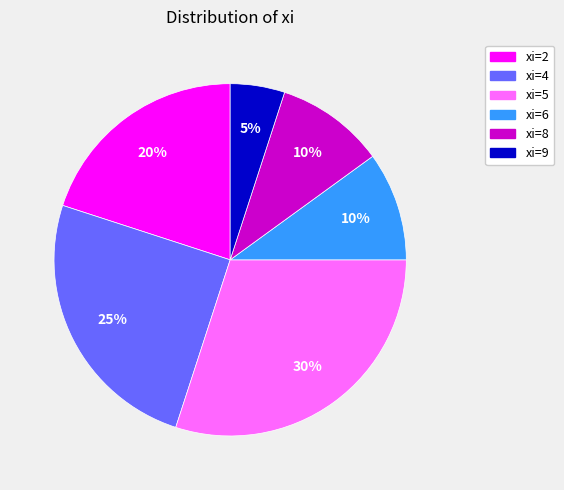

Does any single category account for the majority?

No